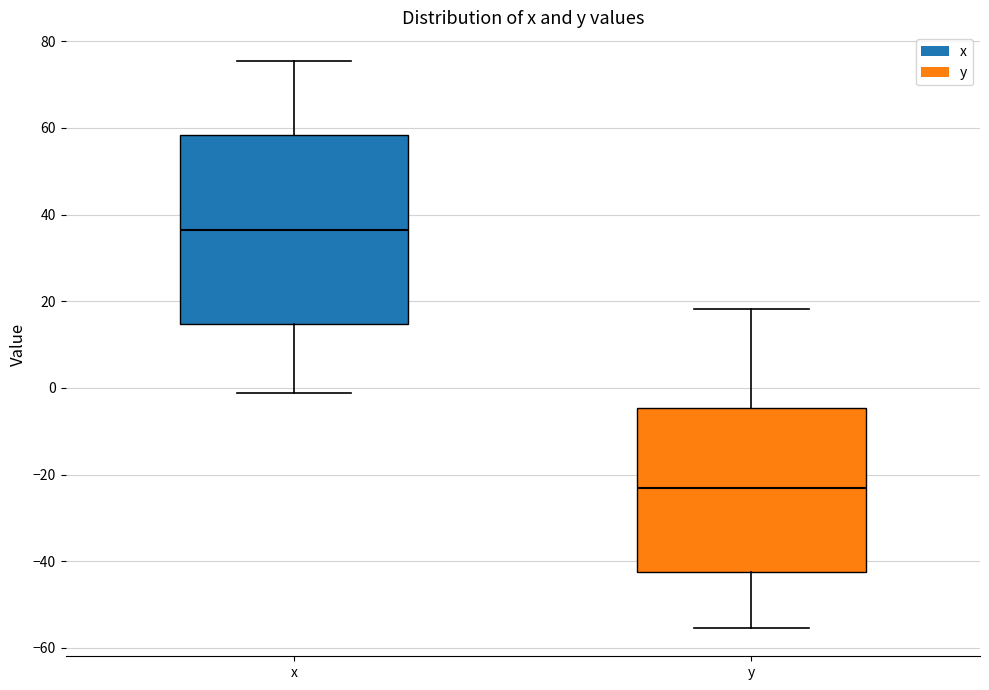

Reading left to right, transcribe this box plot: for each box, give where its median line is, the range the box spans, and where its two whiskers end, as read against the y-axis. The values are not printed on the chart, so give them approximately, as read against the axis.

x: median 36, box 14 to 58, whiskers -2 to 76
y: median -22, box -42 to -4, whiskers -56 to 18